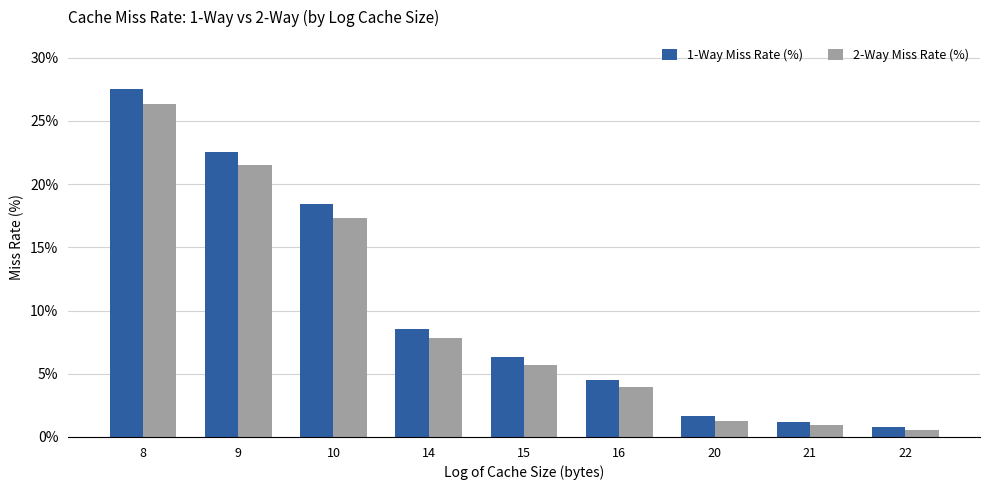

At how many categories does at least one series exceed 10?

3